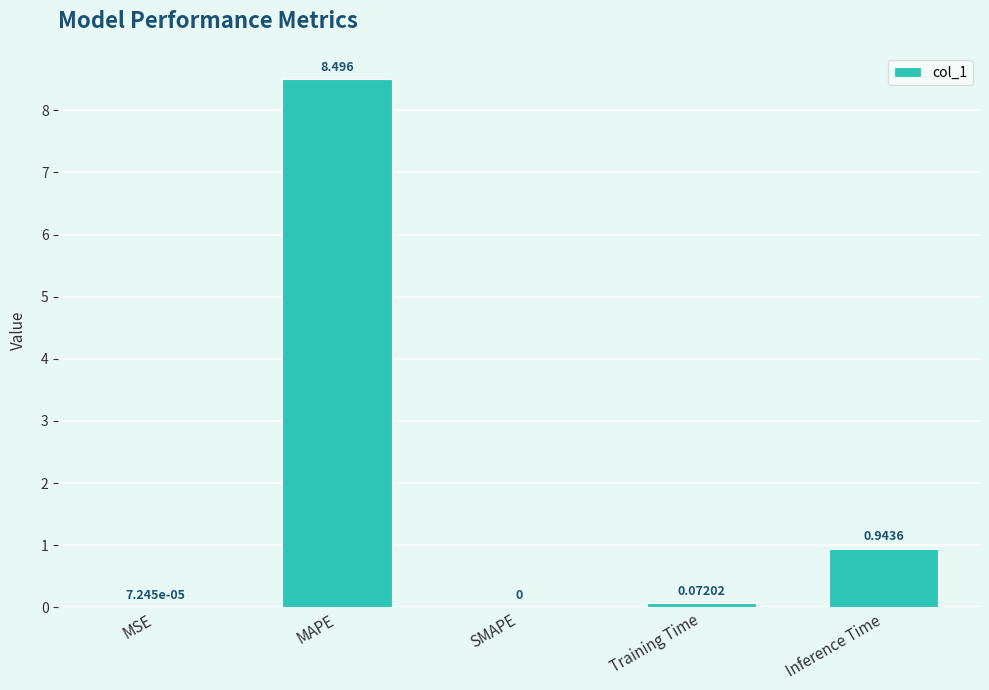

At which label is the value closest to 4?

Inference Time